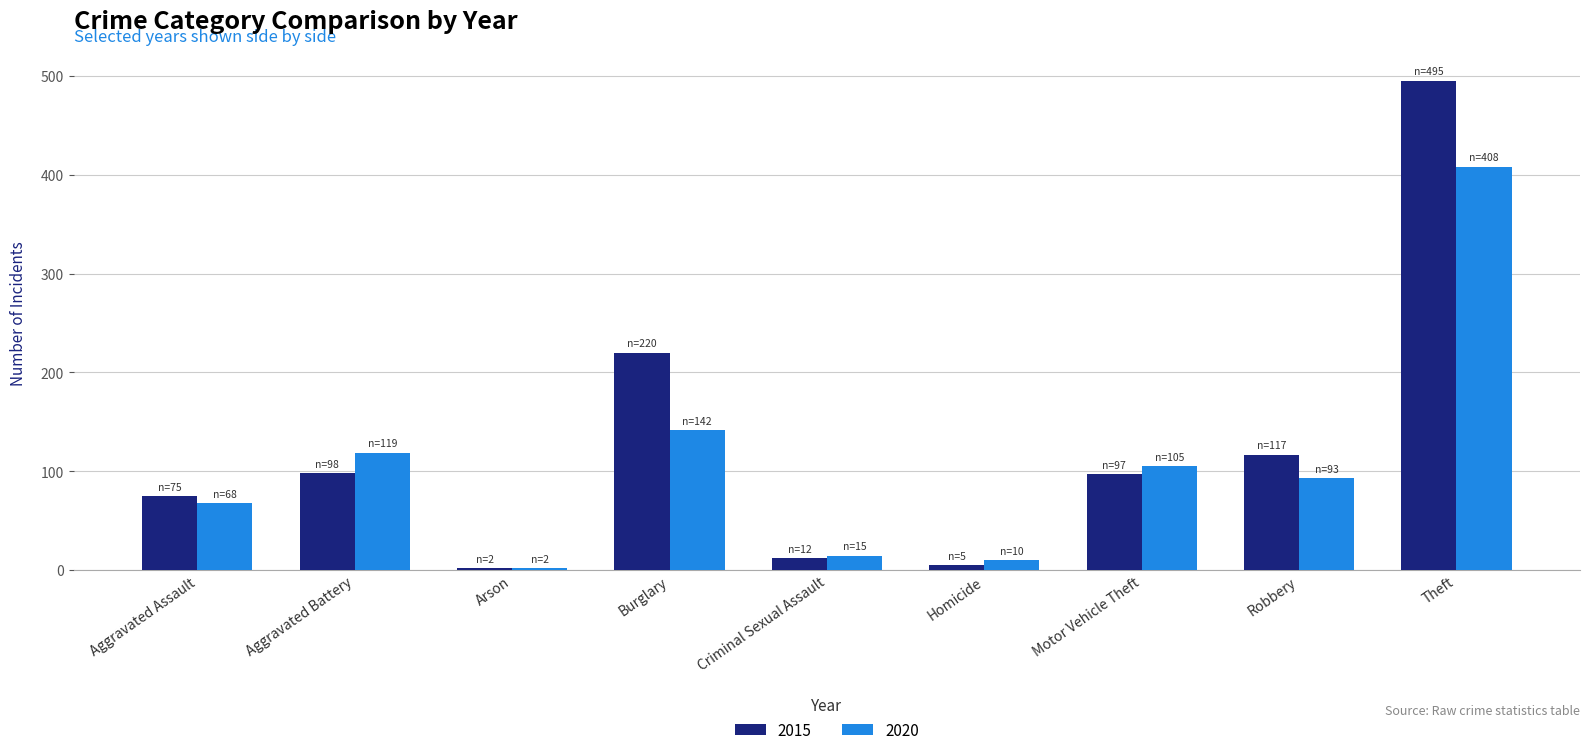

How many values in the 2020 series are below 93?

4